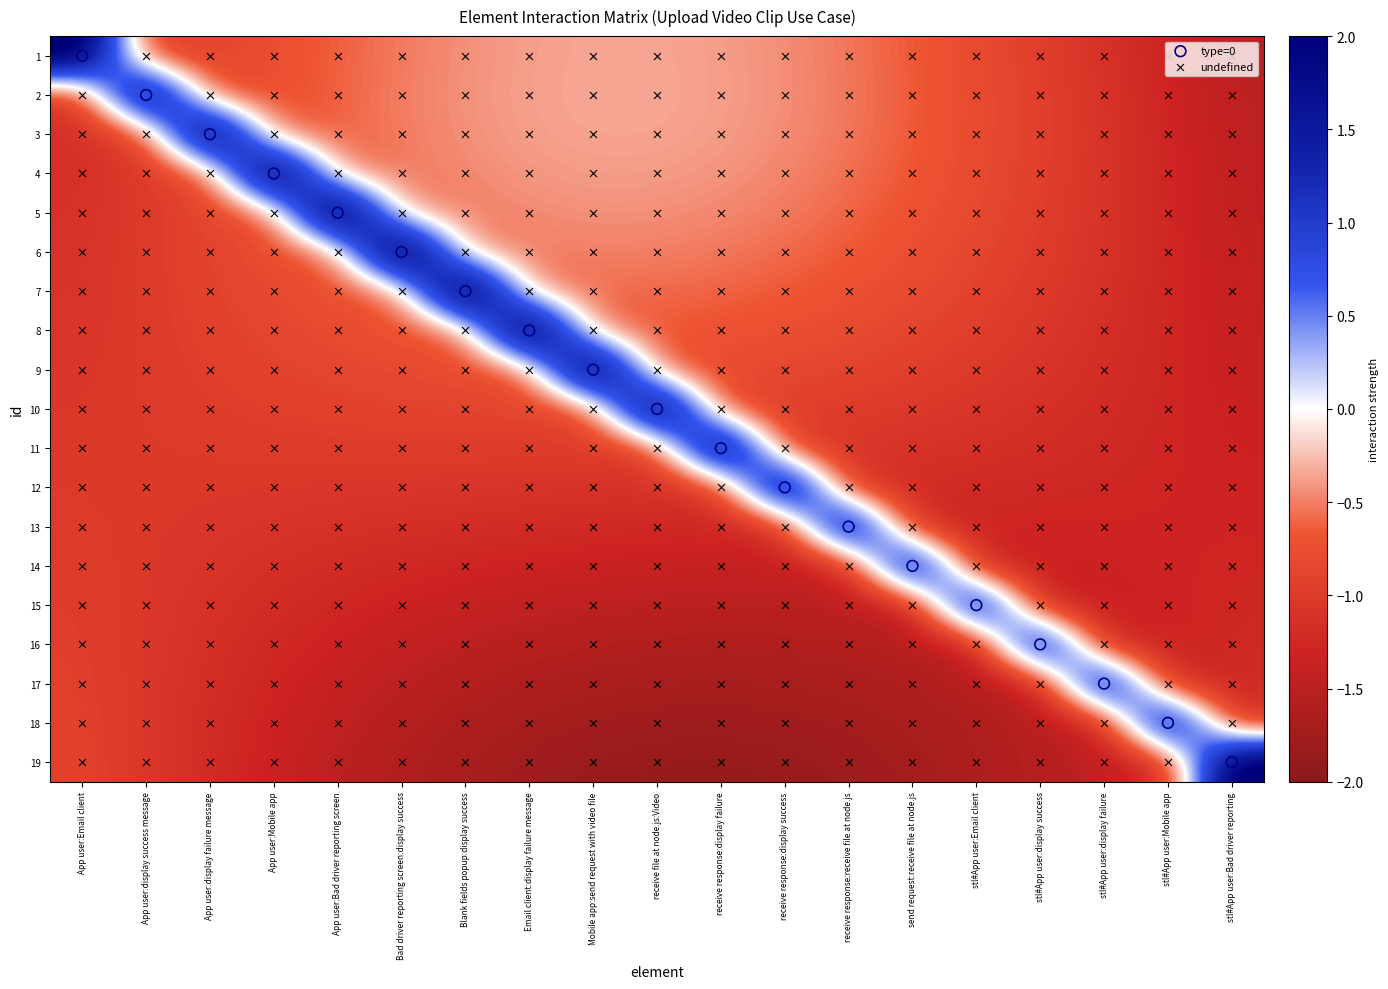

Which category has the highest value across all series?

Bad driver reporting screen:display success